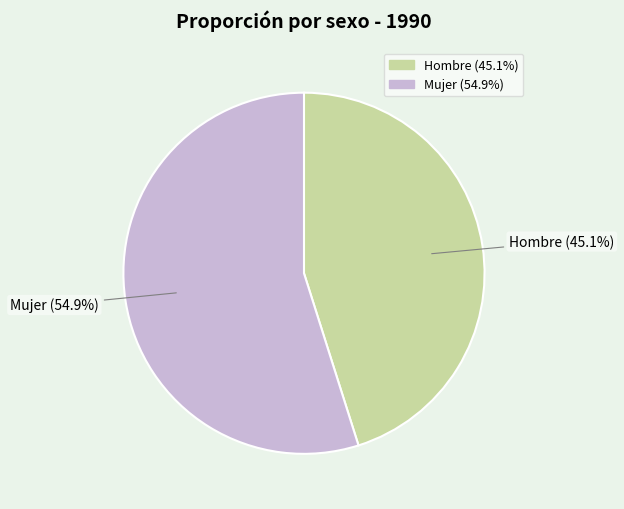

To the nearest percent, what is the difference between the largest and smallest slice percentages?

10%